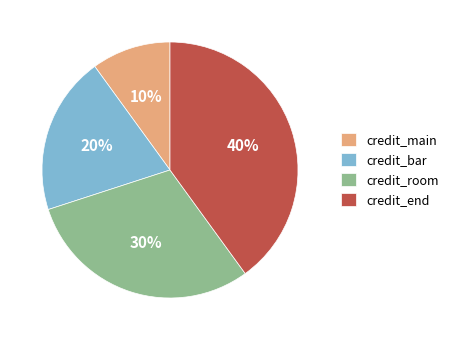

What percentage is the credit_room slice, to the nearest percent?

30%